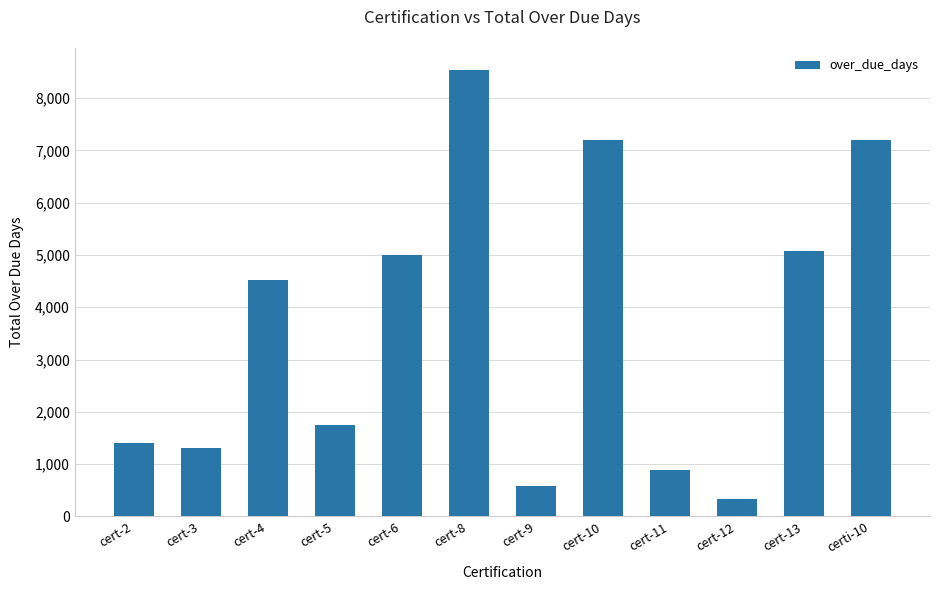

What is the difference between the maximum and minimum values?

8201